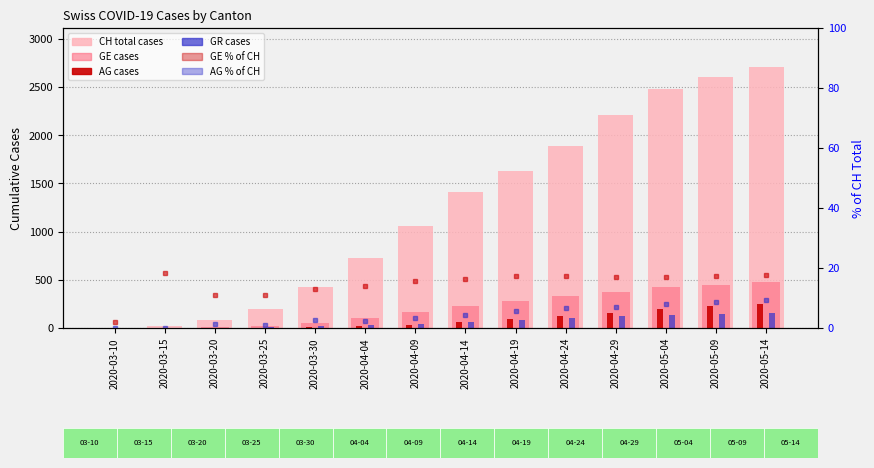

Reading right to left, transcribe all the data shown in this chart.

CH: 2020-05-14=2706.0	2020-05-09=2600.0	2020-05-04=2476.0	2020-04-29=2212.0	2020-04-24=1889.0	2020-04-19=1630.0	2020-04-14=1408.0	2020-04-09=1061.0	2020-04-04=724.0	2020-03-30=429.0	2020-03-25=199.0	2020-03-20=81.0	2020-03-15=22.0	2020-03-10=5.0
GE: 2020-05-14=478.0	2020-05-09=450.0	2020-05-04=421.0	2020-04-29=378.0	2020-04-24=331.0	2020-04-19=283.0	2020-04-14=231.0	2020-04-09=165.0	2020-04-04=102.0	2020-03-30=56.0	2020-03-25=22.0	2020-03-20=9.0	2020-03-15=4.0	2020-03-10=1.0
AG: 2020-05-14=254.0	2020-05-09=228.0	2020-05-04=196.0	2020-04-29=158.0	2020-04-24=124.0	2020-04-19=92.0	2020-04-14=61.0	2020-04-09=34.0	2020-04-04=18.0	2020-03-30=11.0	2020-03-25=2.0	2020-03-20=1.0	2020-03-15=0.0	2020-03-10=0.0
GR: 2020-05-14=157.0	2020-05-09=146.0	2020-05-04=134.0	2020-04-29=121.0	2020-04-24=105.0	2020-04-19=88.0	2020-04-14=67.0	2020-04-09=46.0	2020-04-04=30.0	2020-03-30=19.0	2020-03-25=8.0	2020-03-20=3.0	2020-03-15=0.0	2020-03-10=0.0
GE_pc: 2020-05-14=17.7	2020-05-09=17.3	2020-05-04=17.0	2020-04-29=17.1	2020-04-24=17.5	2020-04-19=17.4	2020-04-14=16.4	2020-04-09=15.6	2020-04-04=14.1	2020-03-30=13.1	2020-03-25=11.1	2020-03-20=11.1	2020-03-15=18.2	2020-03-10=2.0
AG_pc: 2020-05-14=9.4	2020-05-09=8.8	2020-05-04=7.9	2020-04-29=7.1	2020-04-24=6.6	2020-04-19=5.6	2020-04-14=4.3	2020-04-09=3.2	2020-04-04=2.5	2020-03-30=2.6	2020-03-25=1.0	2020-03-20=1.2	2020-03-15=0.0	2020-03-10=0.0